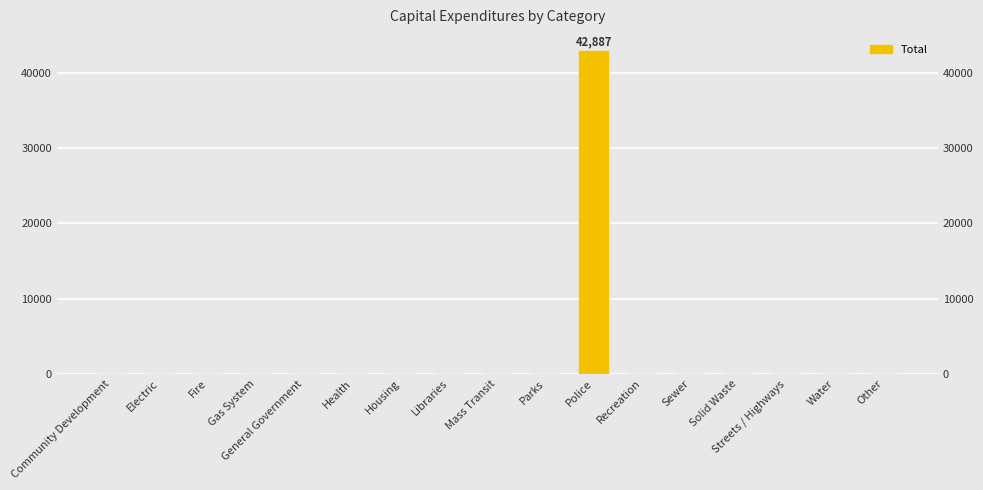

Reading left to right, list all the values displayed in this chart.

Community Development=0	Electric=0	Fire=0	Gas System=0	General Government=0	Health=0	Housing=0	Libraries=0	Mass Transit=0	Parks=0	Police=42887	Recreation=0	Sewer=0	Solid Waste=0	Streets / Highways=0	Water=0	Other=0